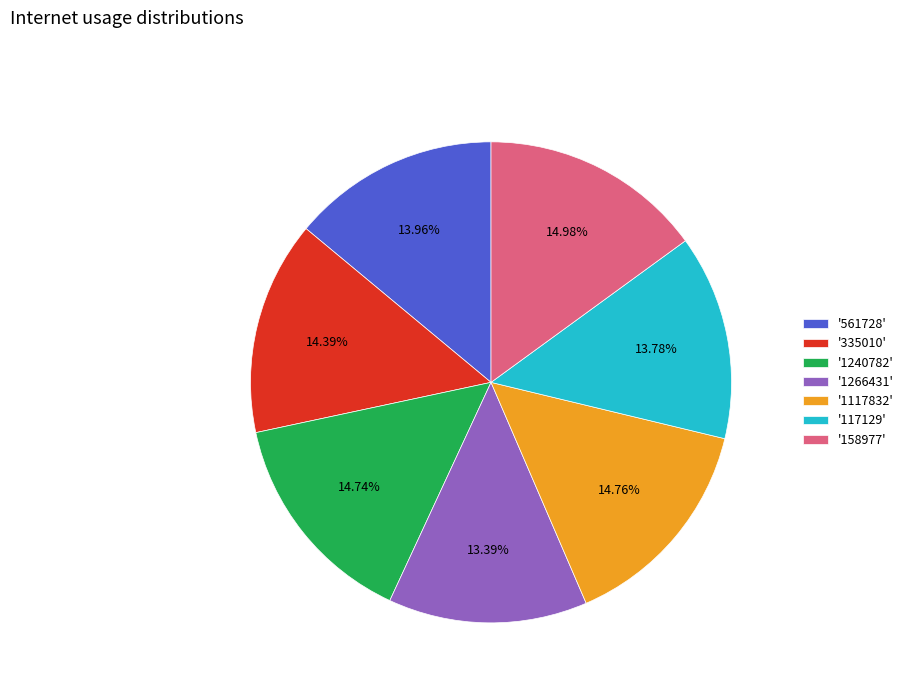

To the nearest percent, what is the difference between the largest and smallest slice percentages?

2%